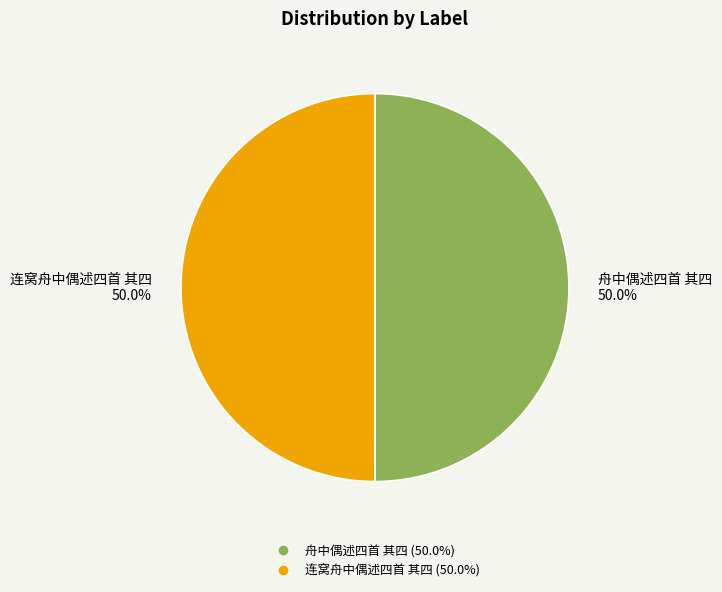

What percentage is NOT represented by 连窝舟中偶述四首 其四?

50.0%